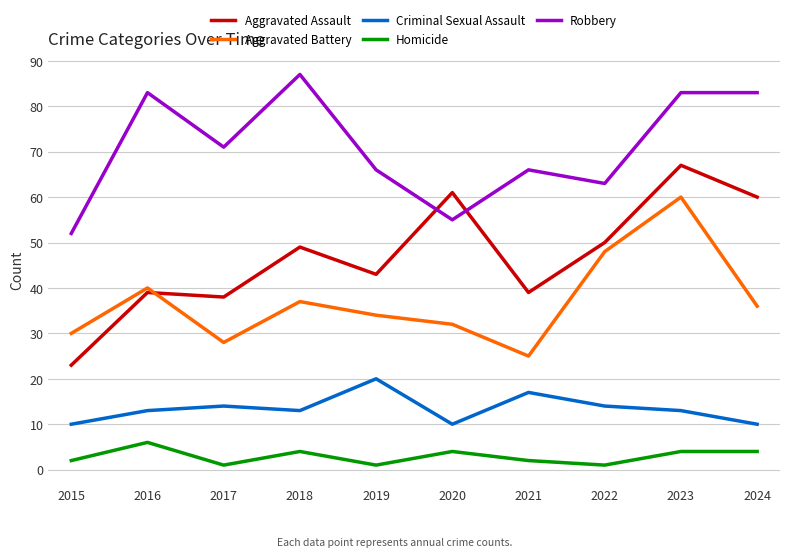

What is the difference between the highest and lowest values at 2024?

79